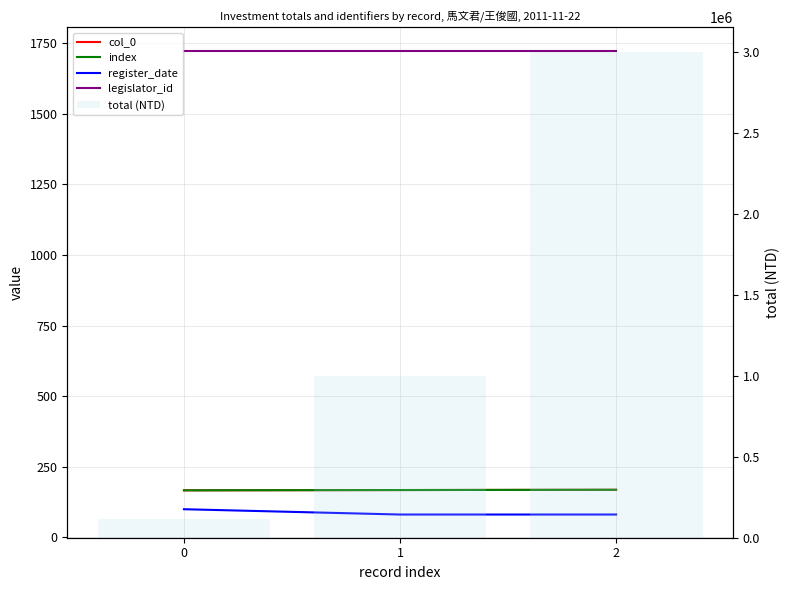

What is the difference between the highest and lowest values at 1?

999918.7